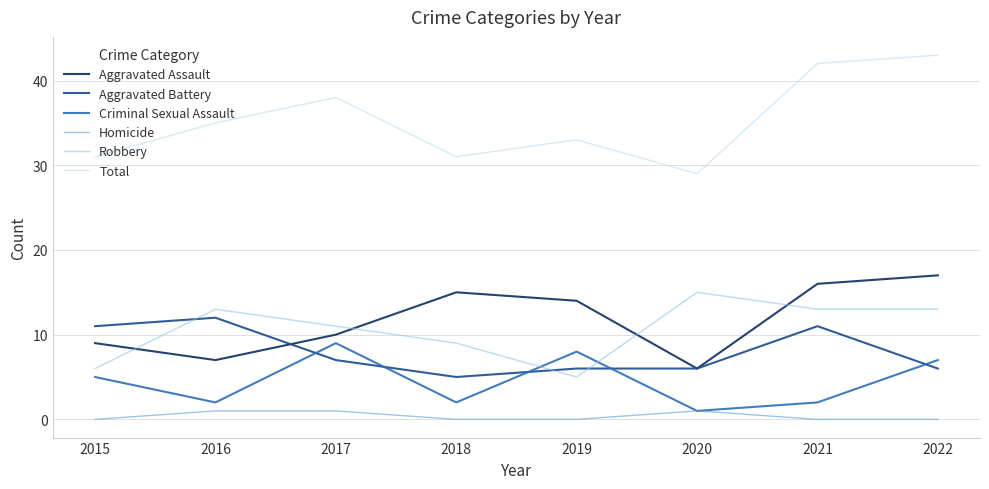

True or false: Robbery and Total cross at least once.

False